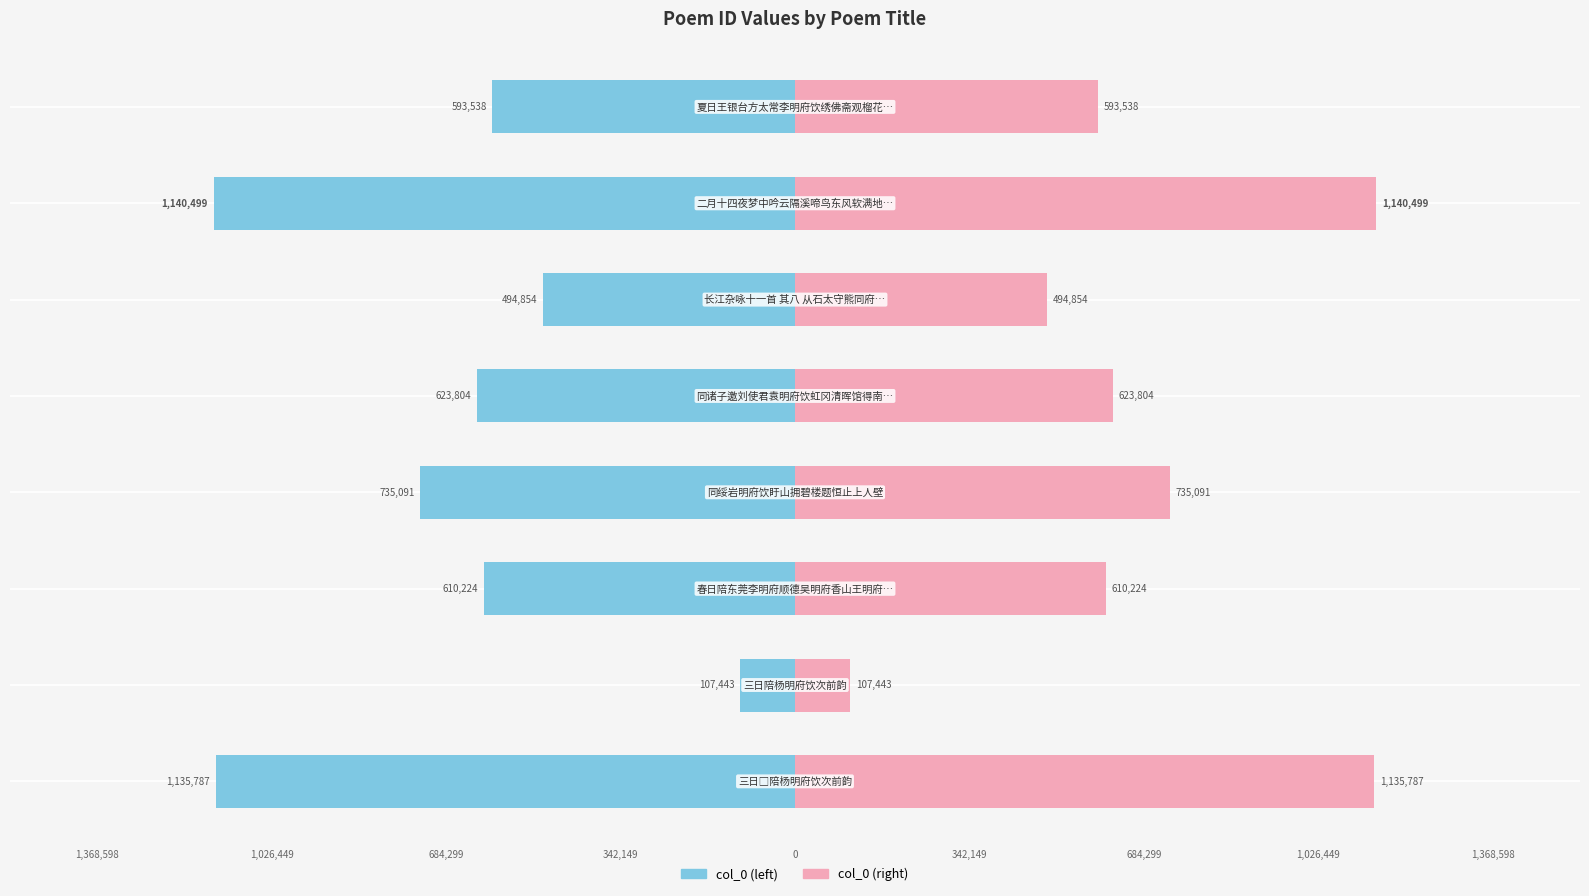

Rank the series by their average value, from lowest to highest.

col_0 (left), col_0 (right)